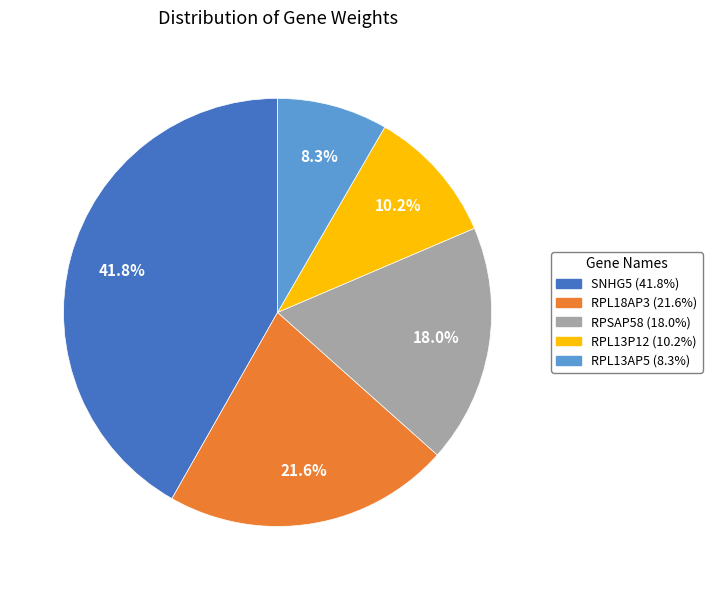

Is there a majority slice in this chart?

No